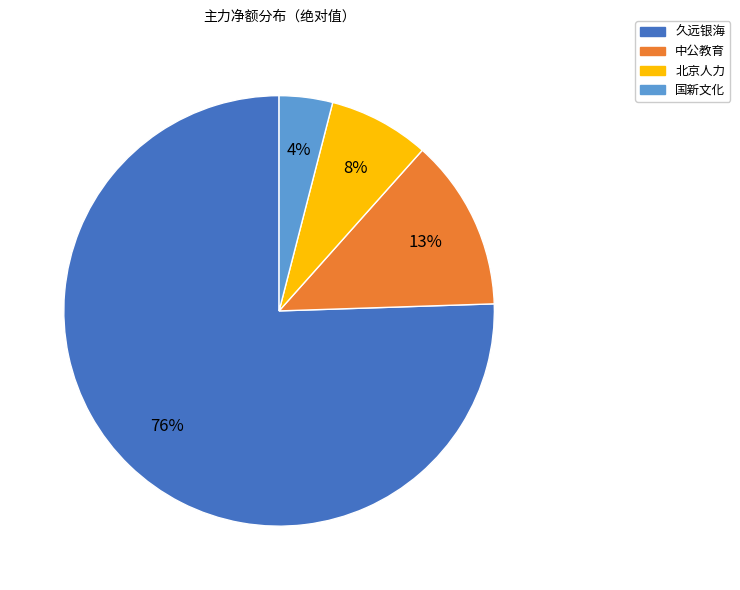

Does any single category account for the majority?

Yes